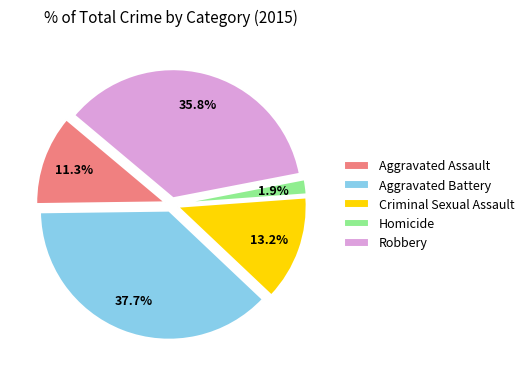

Is there any slice that represents more than half of the pie?

No